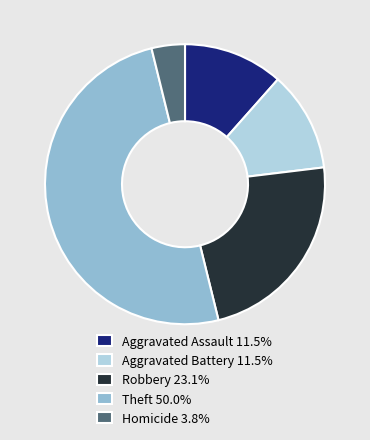

Combined, do Robbery 23.1% and Homicide 3.8% account for over 50%?

No